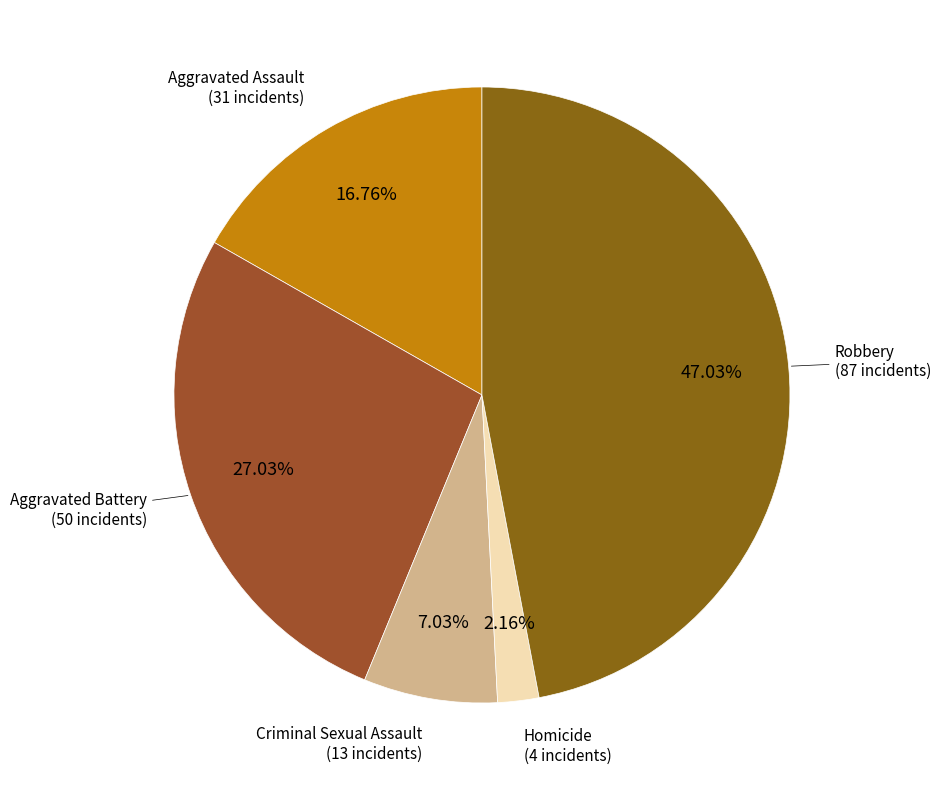

Count the number of slices in the pie.

5